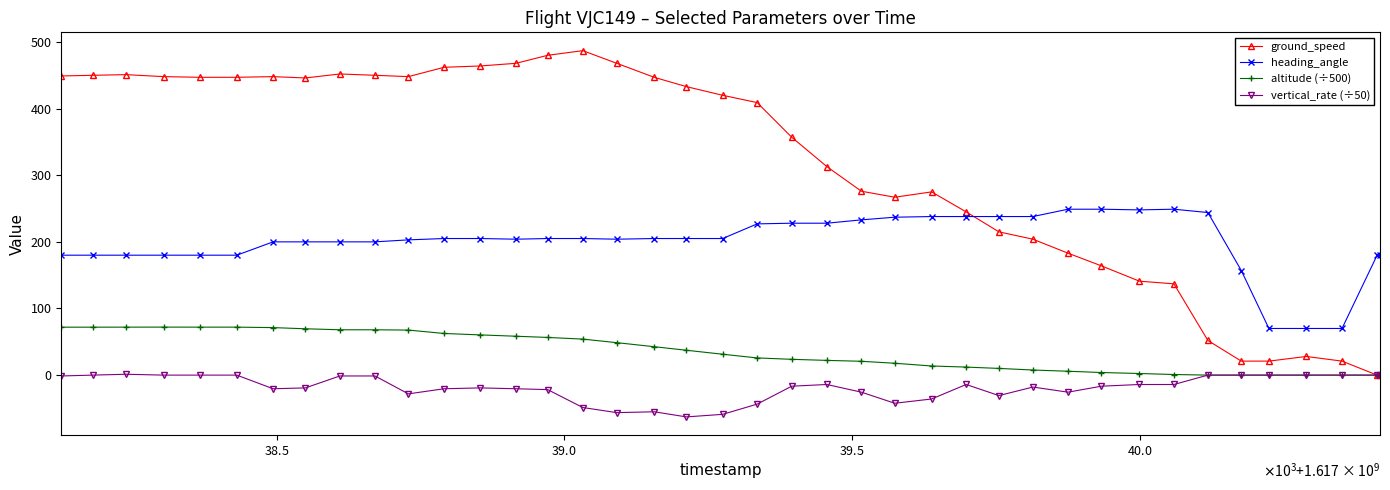

True or false: vertical_rate (÷50) and heading_angle cross at least once.

False